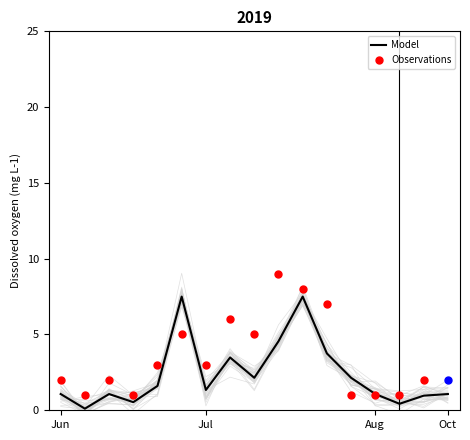

Between 14 and 11, which is larger?

11